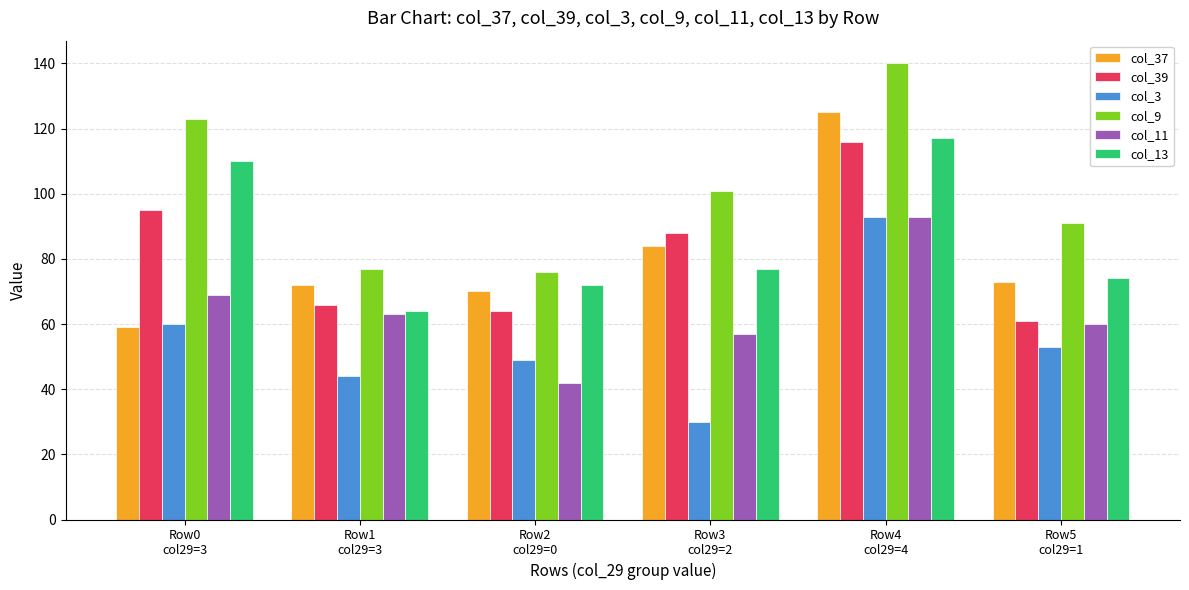

What is the sum of the col_11 values at Row0
col29=3 and Row4
col29=4?

162